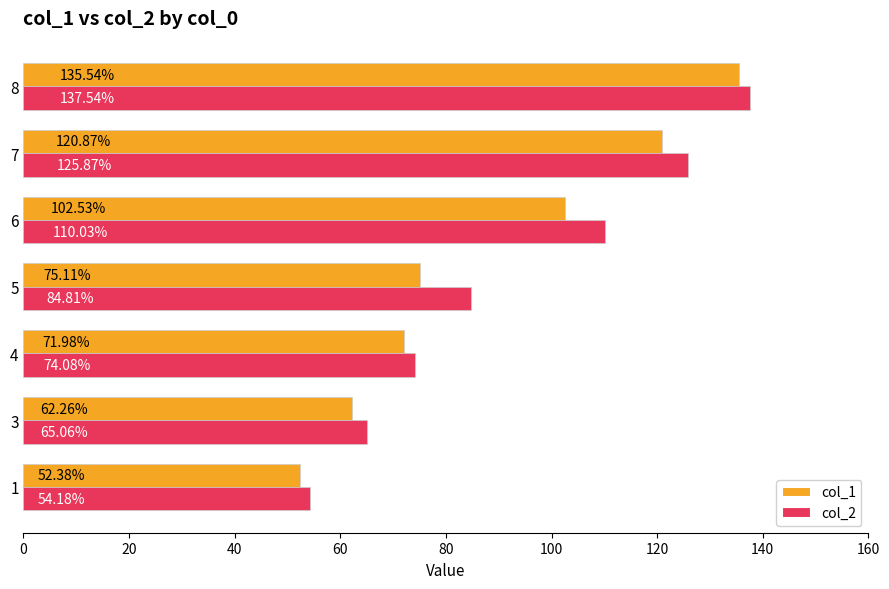

At 7, list the series in order from largest to smallest.

col_2, col_1